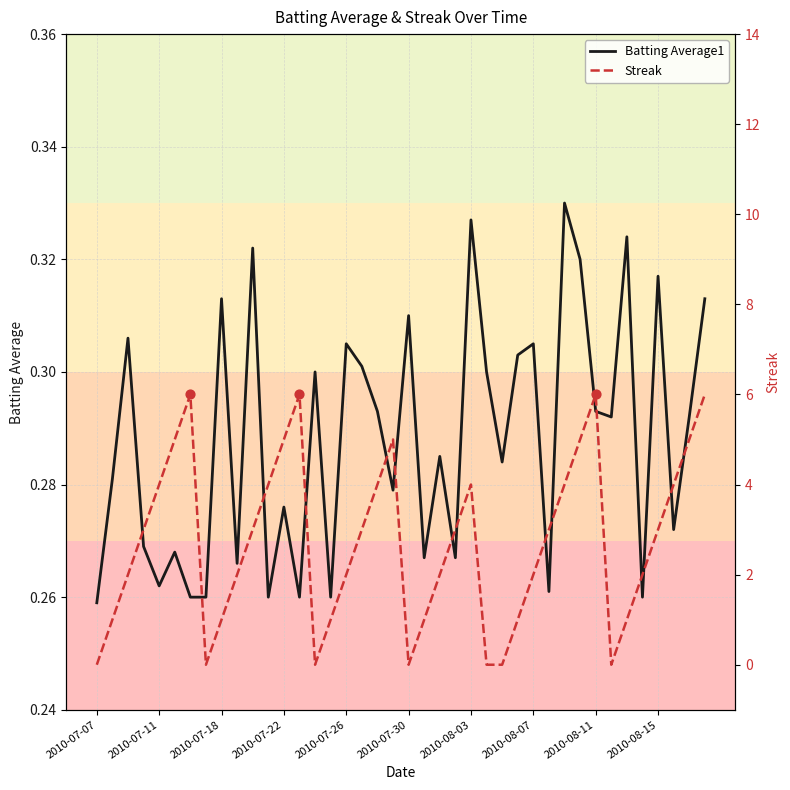

Which series has the largest total across all categories?

Streak